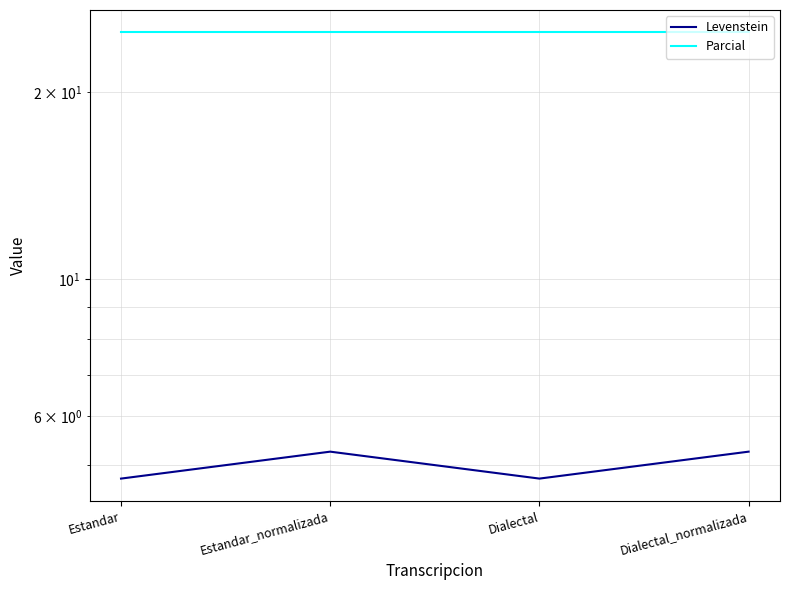

In Levenstein, how many points are higher than both neighbors (excluding endpoints)?

1